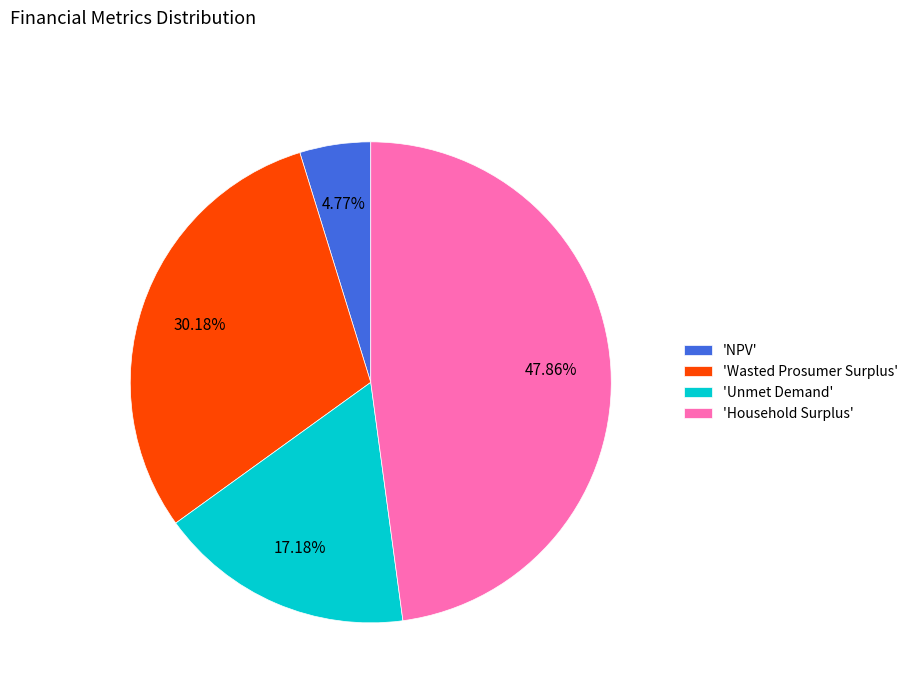

Does any single category account for the majority?

No